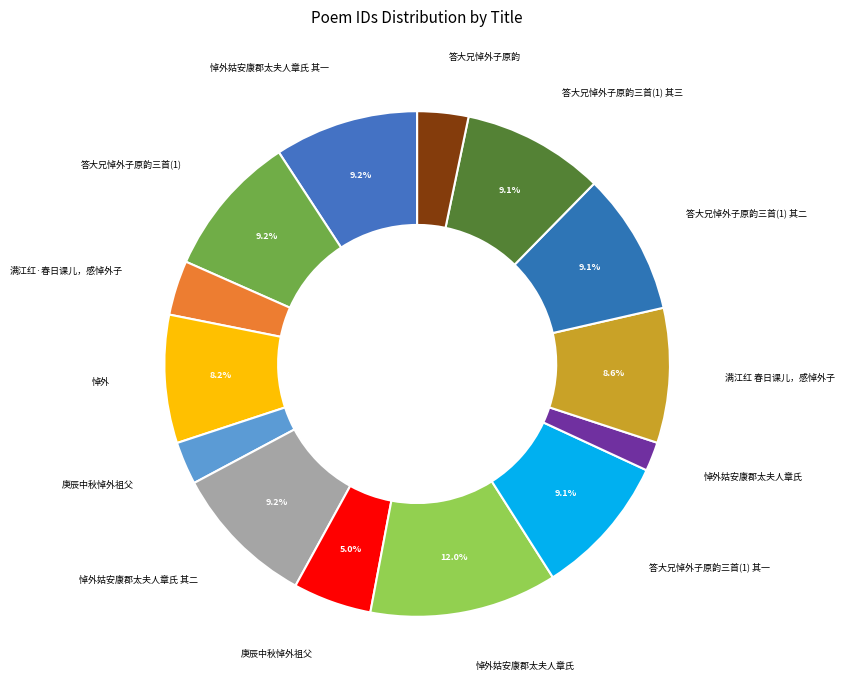

What is the largest slice in the pie chart?

悼外姑安康郡太夫人章氏